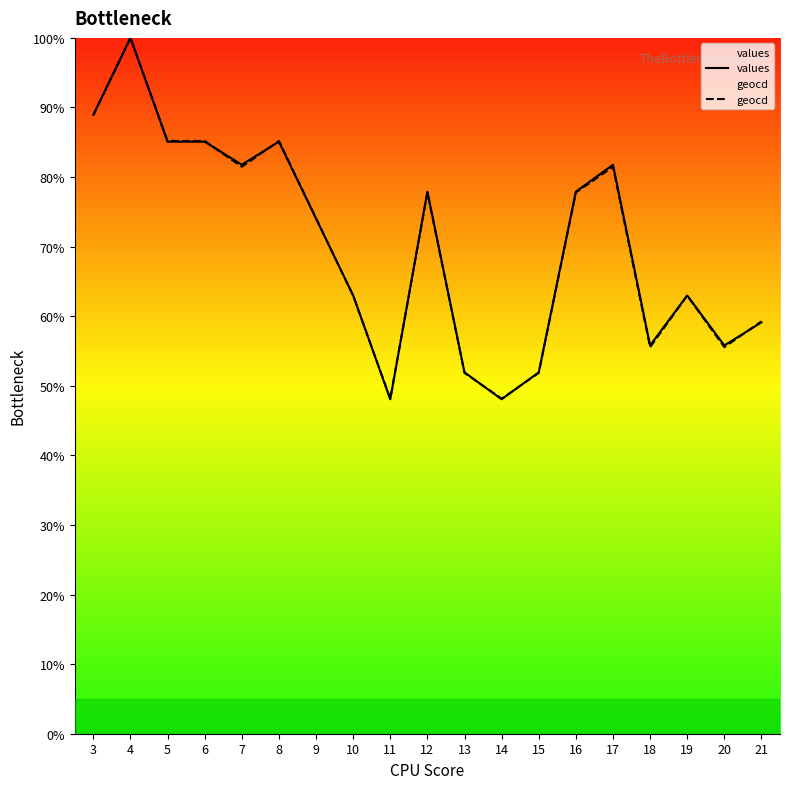

What is the total value across all series at 8?

170.3